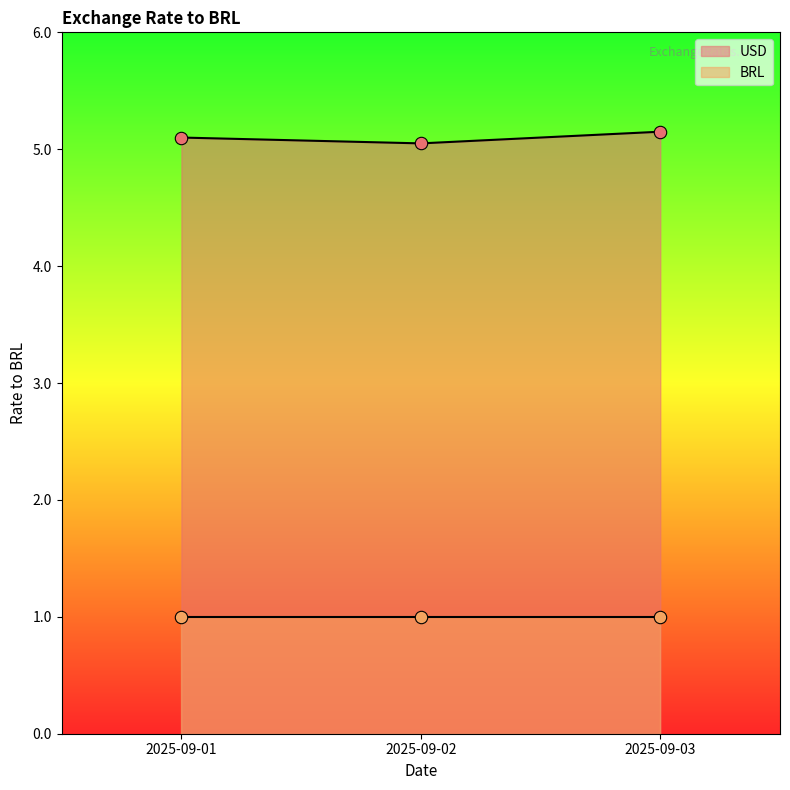

Between 2025-09-03 and 2025-09-02, which is larger?

2025-09-03